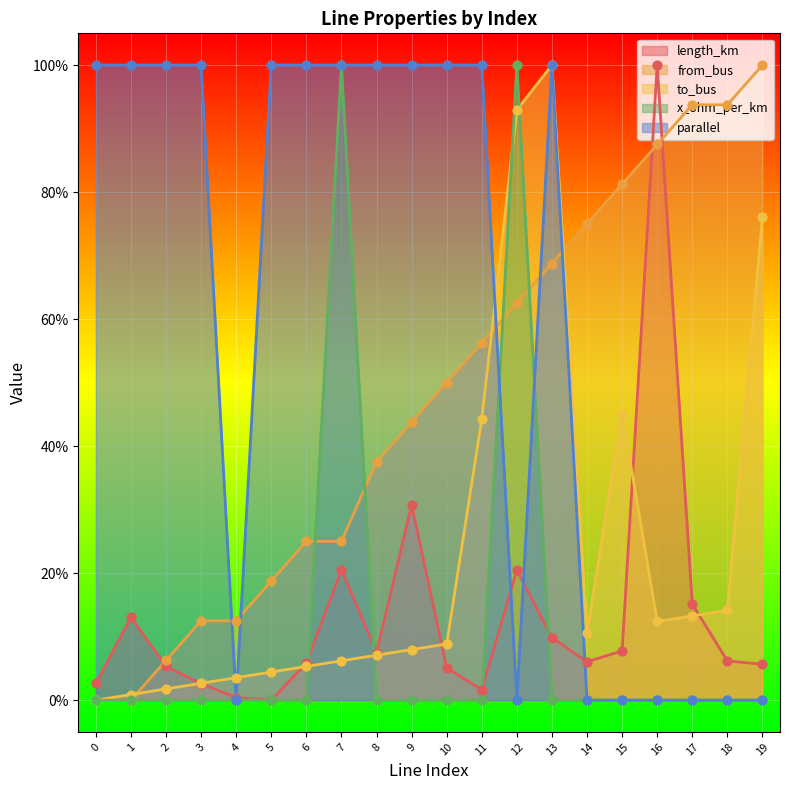

At which category is the sum across all series the highest?

13